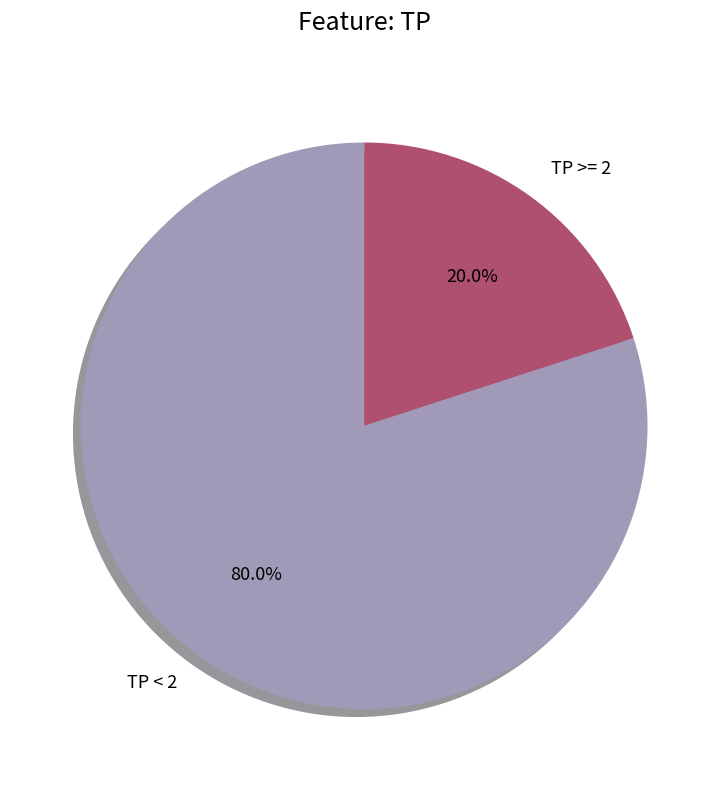

Combined, what portion of the pie is TP >= 2 and TP < 2?

100.0%